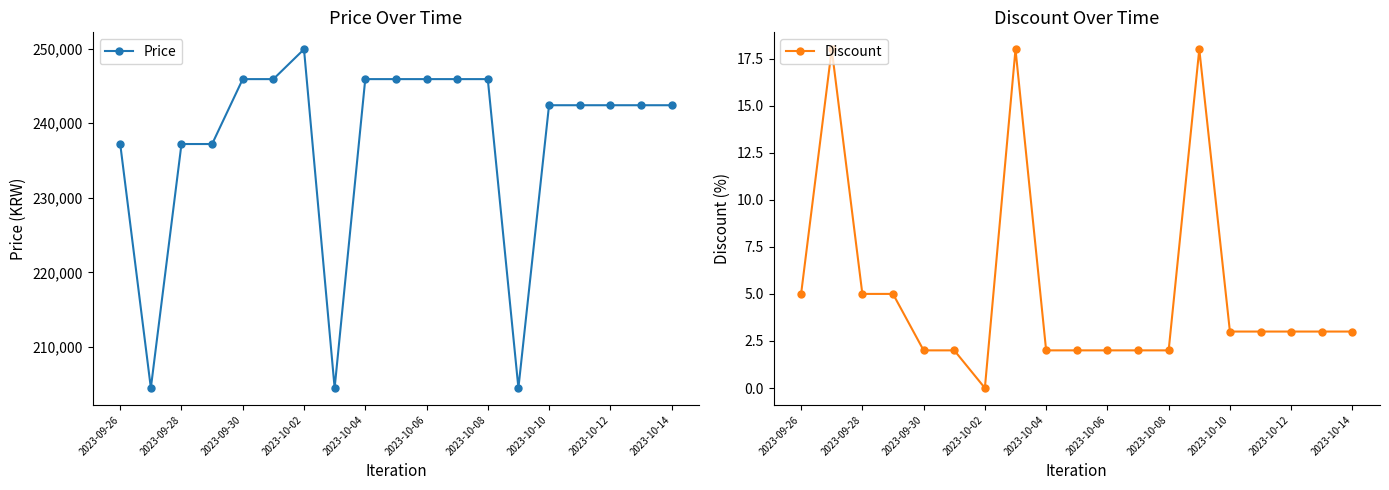

What are all the series names shown in the legend?

Price, Discount